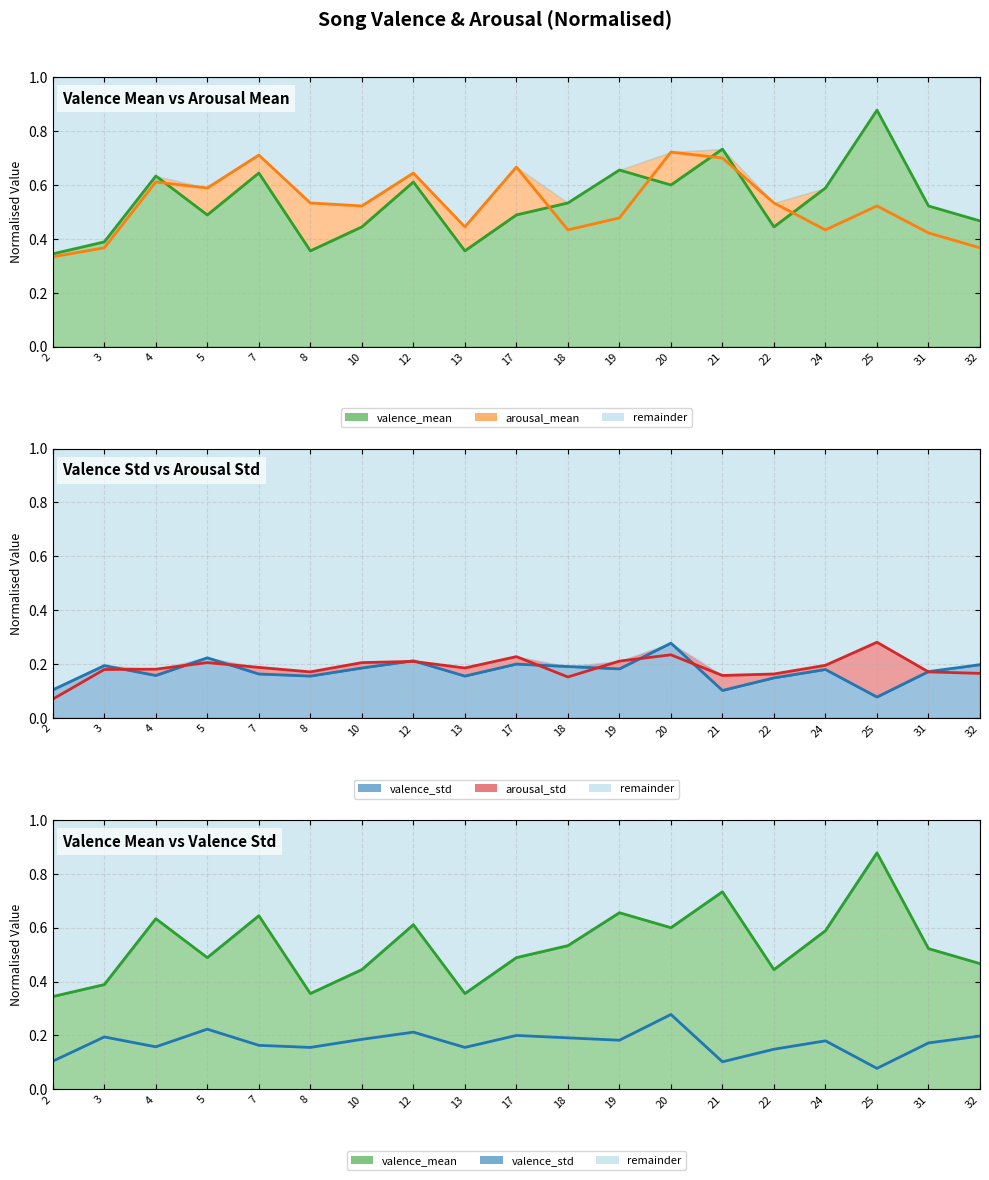

True or false: valence_mean line has a value of 0.5 at 17.

True